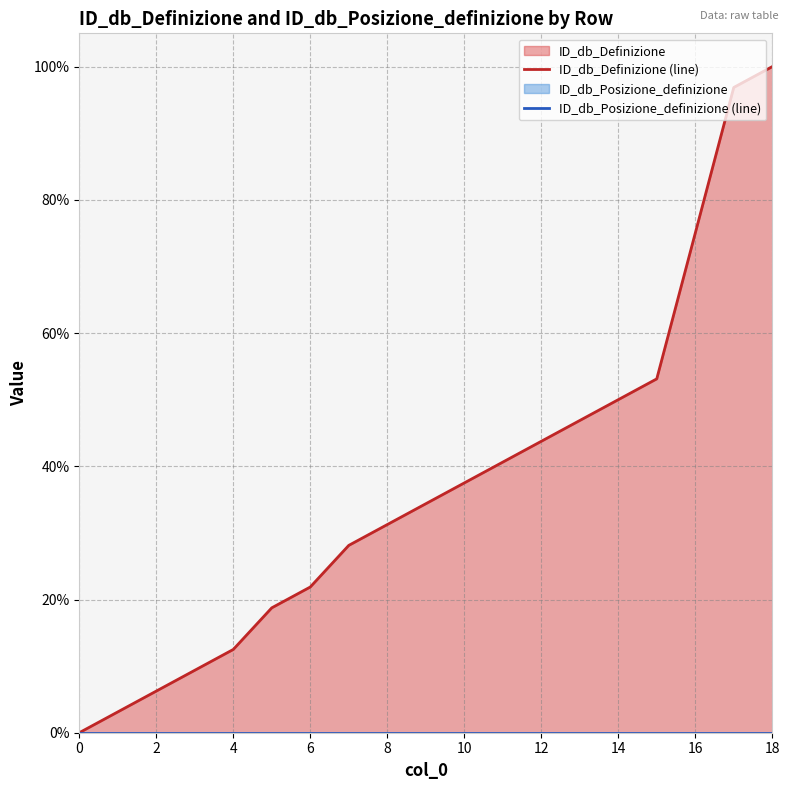

Rank the series at 16 from highest to lowest value.

ID_db_Definizione (line), ID_db_Posizione_definizione (line)